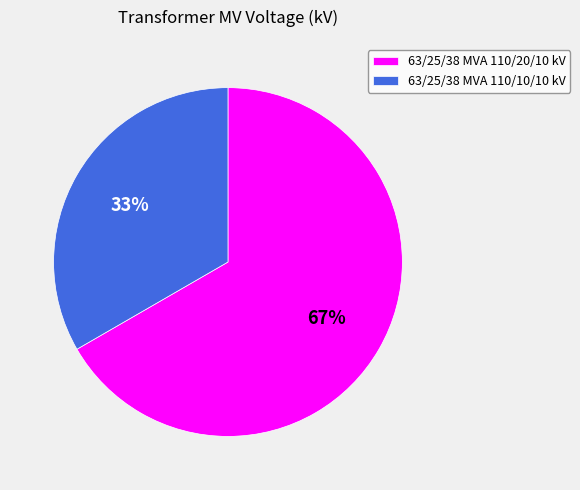

What percentage is the 63/25/38 MVA 110/20/10 kV slice, to the nearest percent?

67%